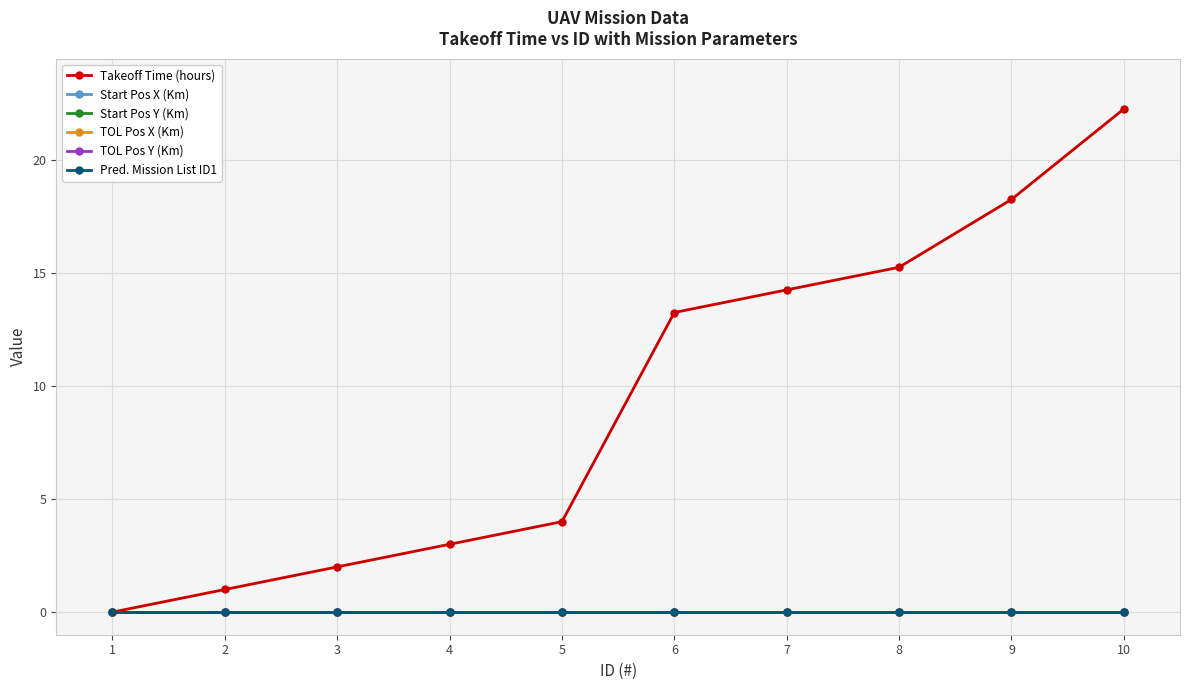

What is the average value of the Takeoff Time (hours) series?

9.3